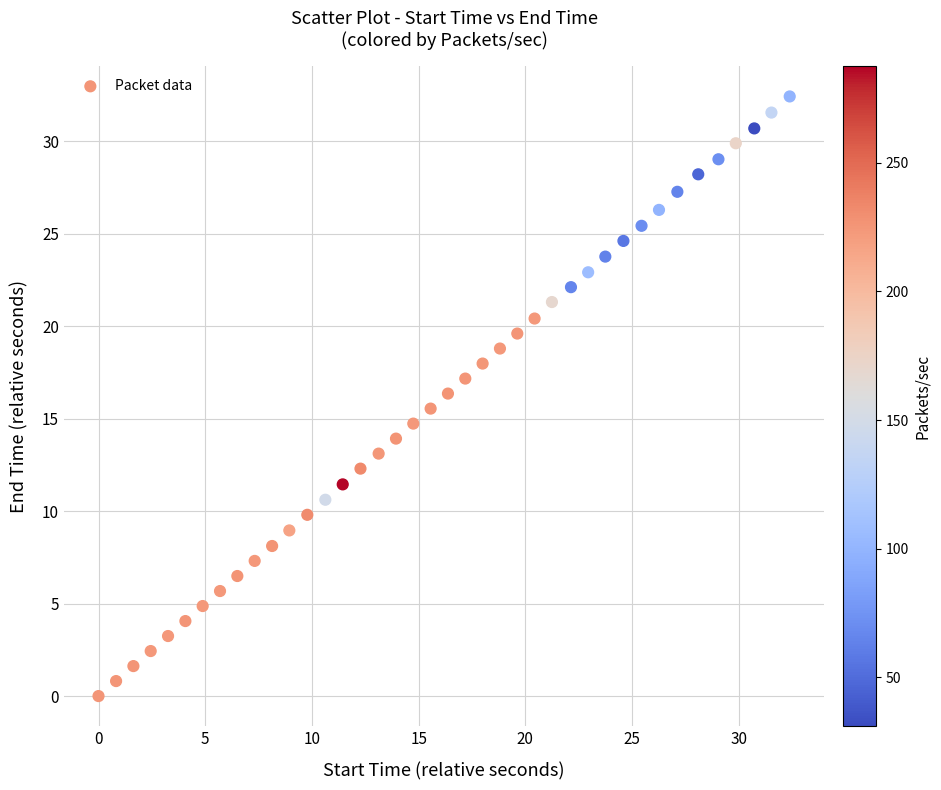

What is the range of Y values (max minus min)?

32.4